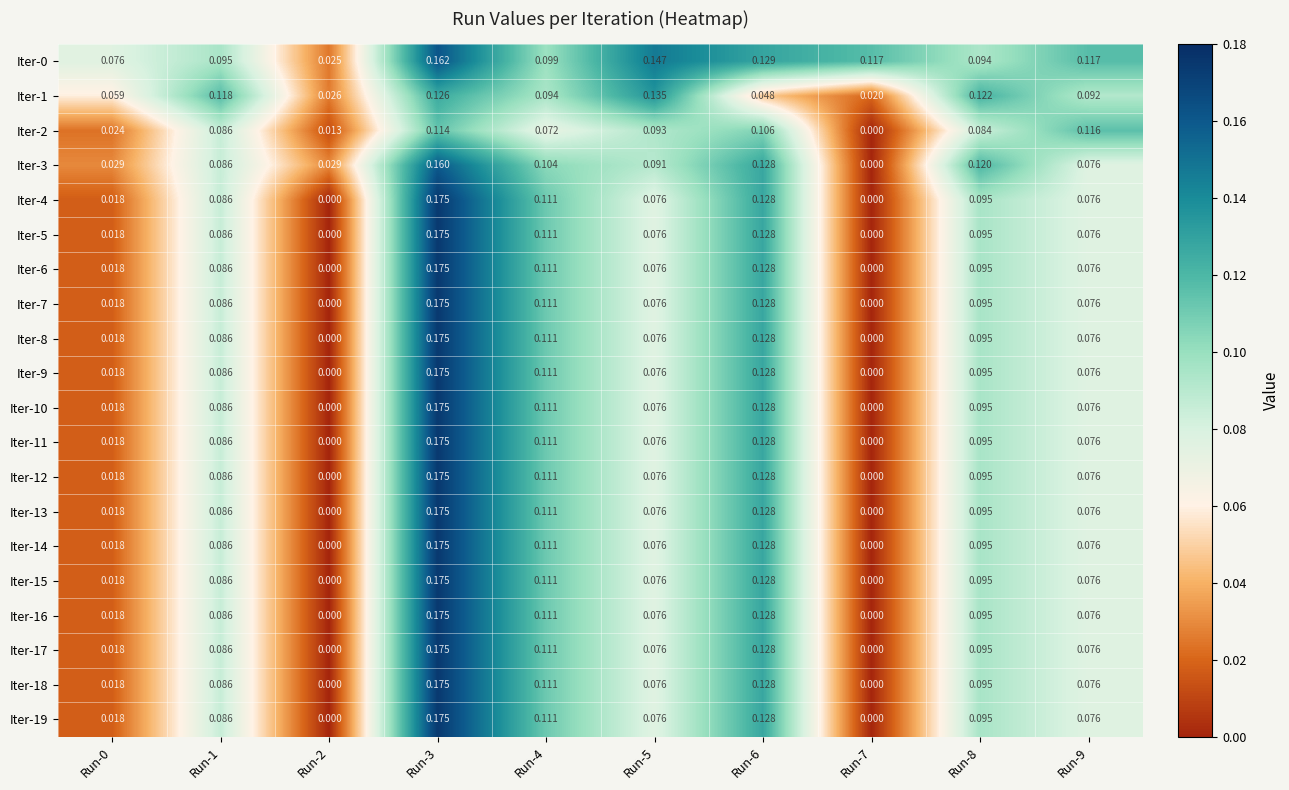

Is the value of Iter-3 at Run-8 greater than the value of Iter-1 at Run-8?

No